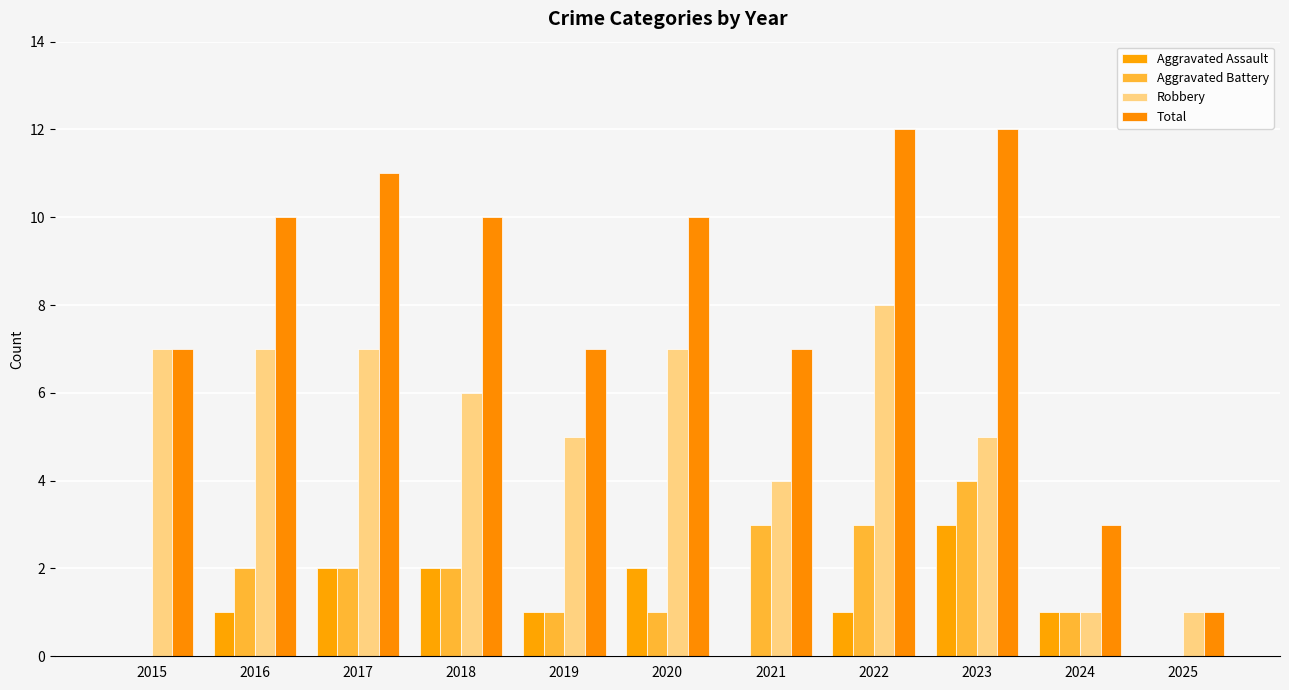

Which series has the largest total across all categories?

Total